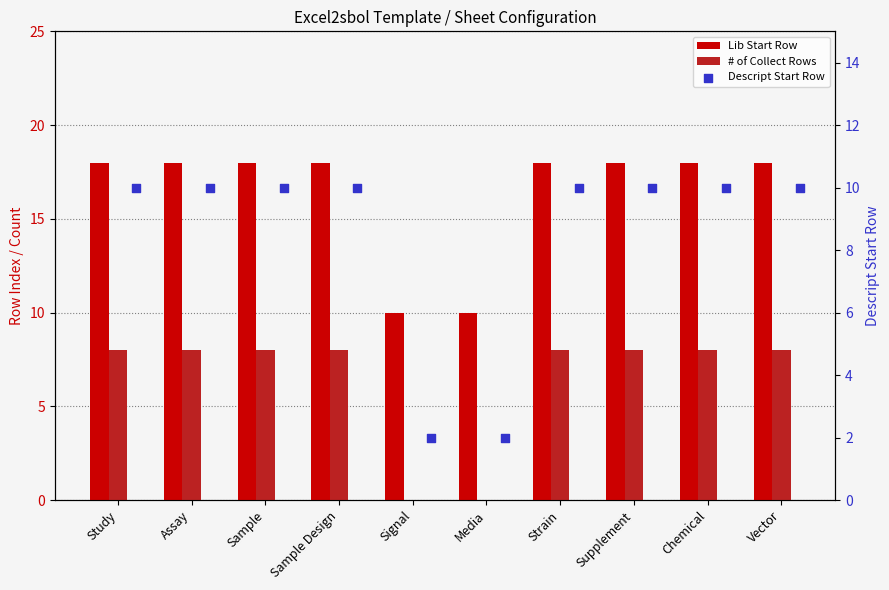

At which category is the sum across all series the highest?

Study